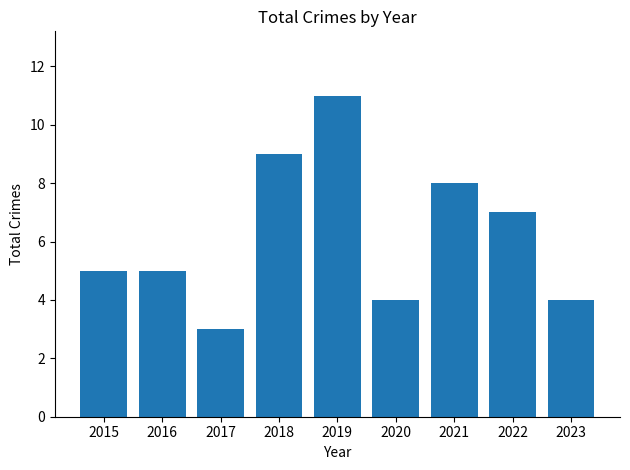

The chart shows a value of 7 at 2022. True or false?

True